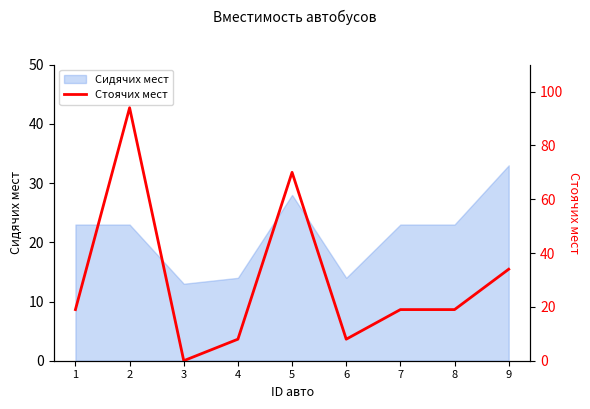

What is the difference between the maximum and minimum values?

94